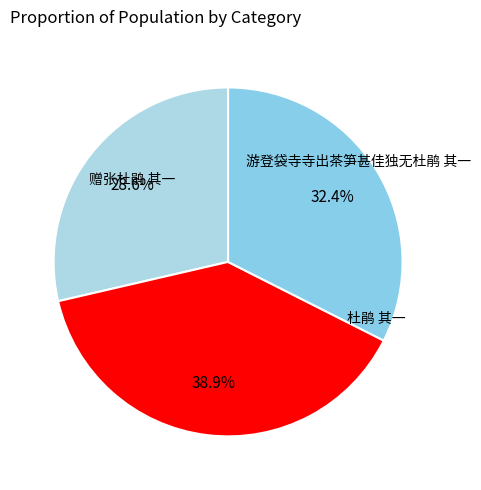

To the nearest percent, what is the combined percentage of 游登袋寺寺出茶笋甚佳独无杜鹃 其一 and 杜鹃 其一?

71%